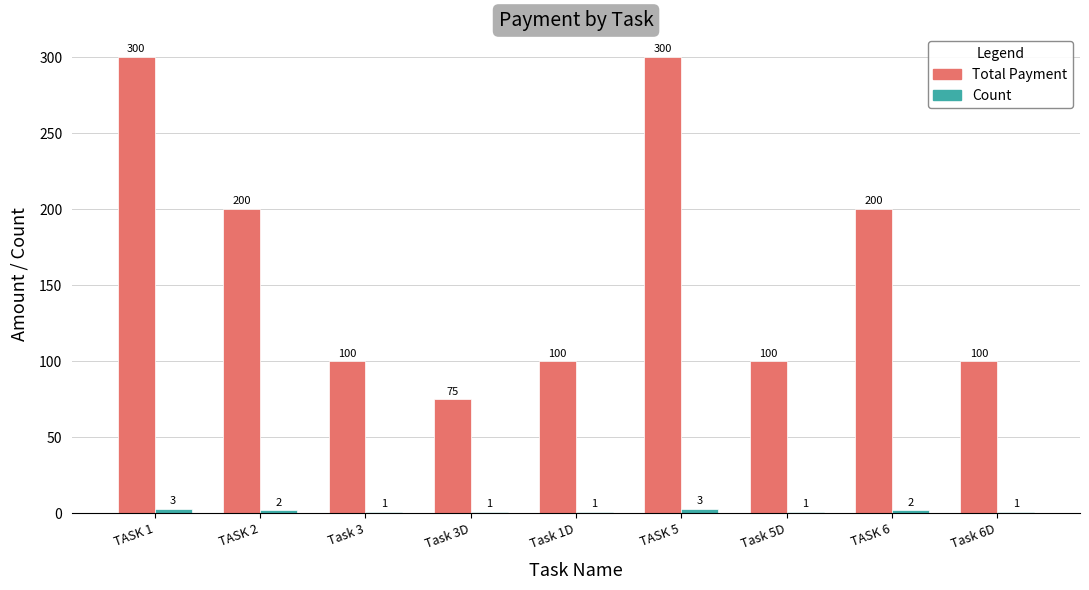

At how many categories does at least one series exceed 161?

4